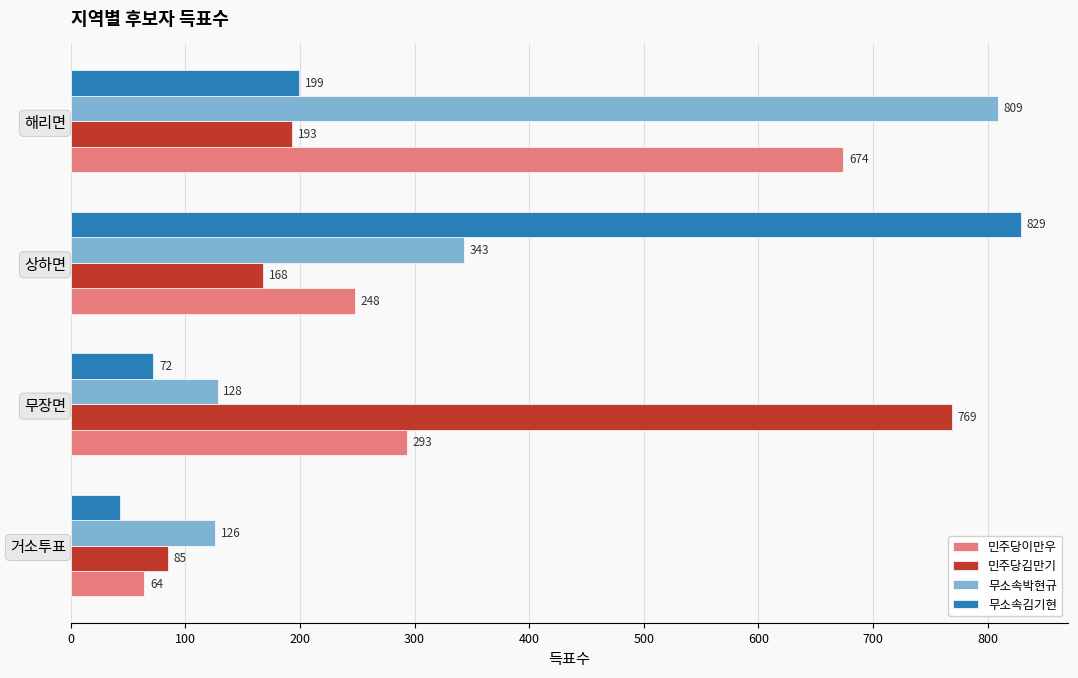

What is the spread (max minus min) of values at 해리면?

616